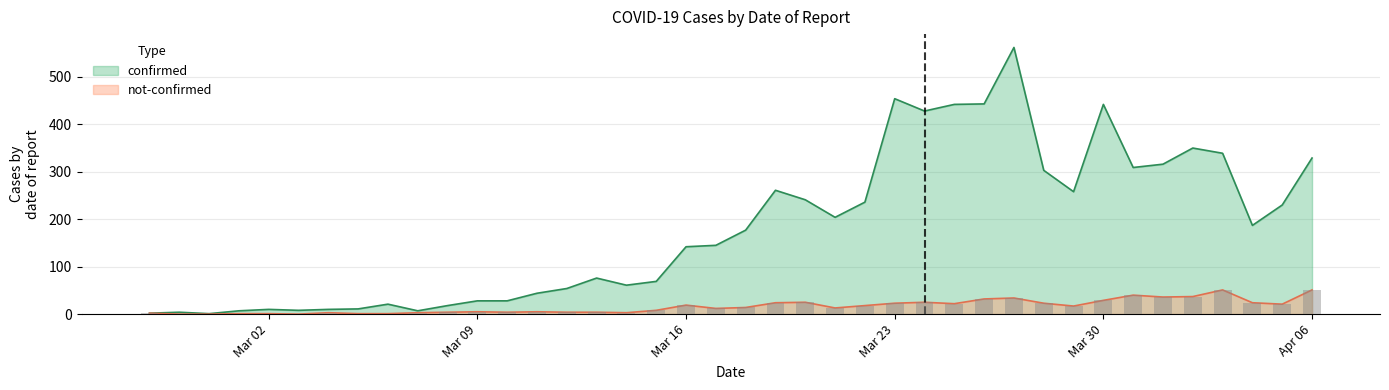

At how many categories does at least one series exceed 90?

22